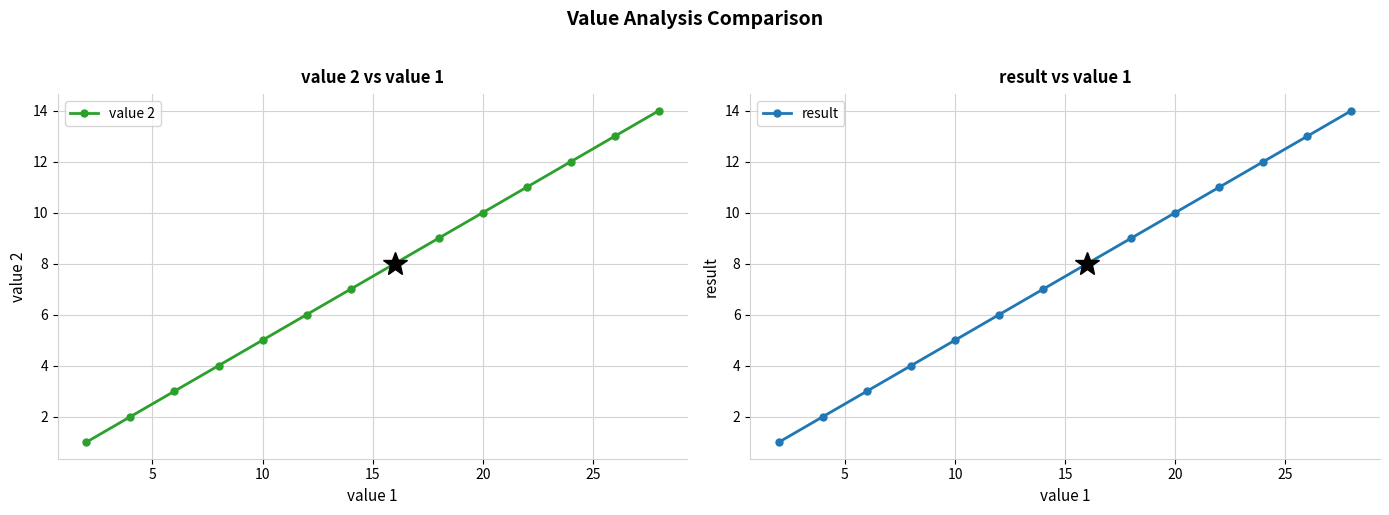

How many values in the result series exceed 8?

6